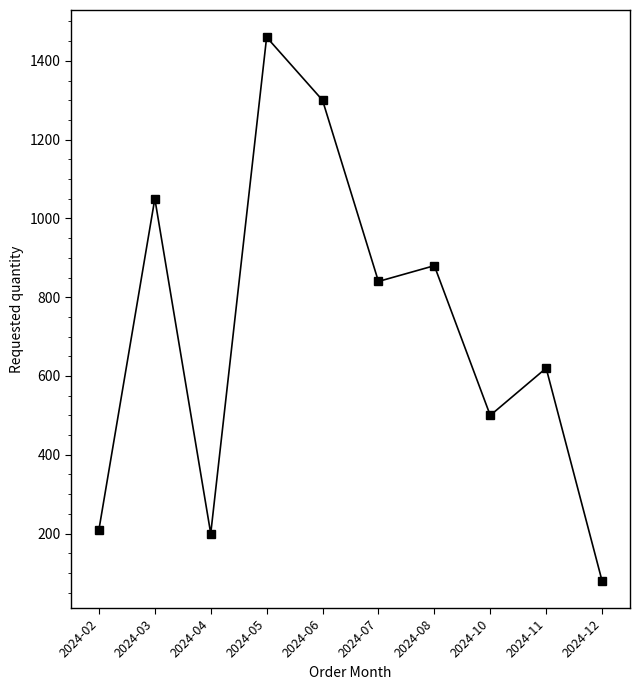

What is the sum of the values at 2024-04 and 2024-03?

1250